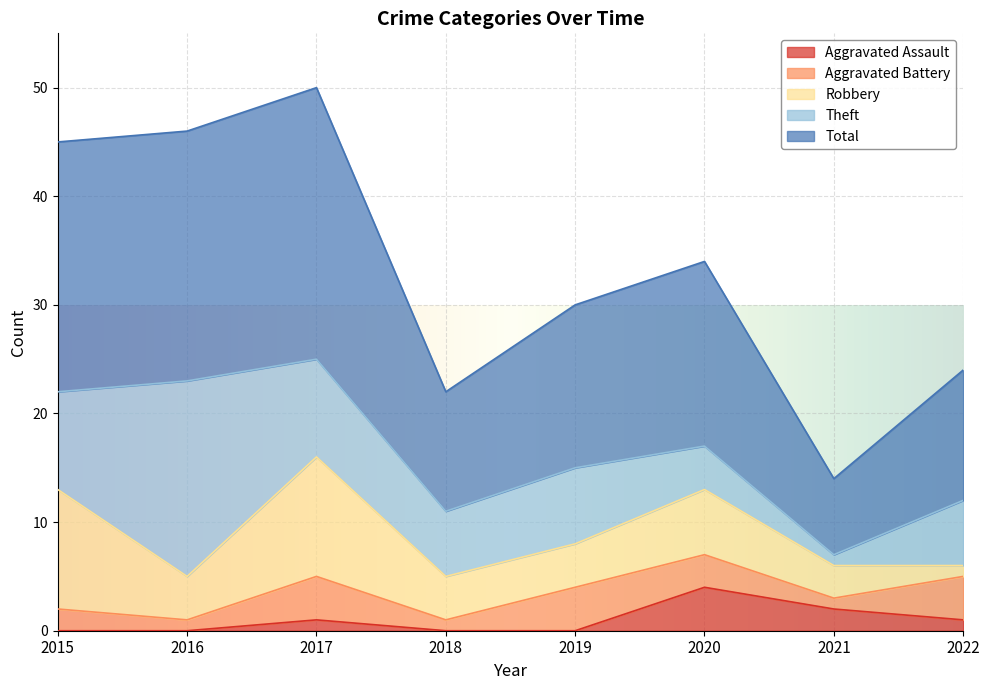

List the labels in order of Total value, smallest first.

2021, 2018, 2022, 2019, 2020, 2015, 2016, 2017